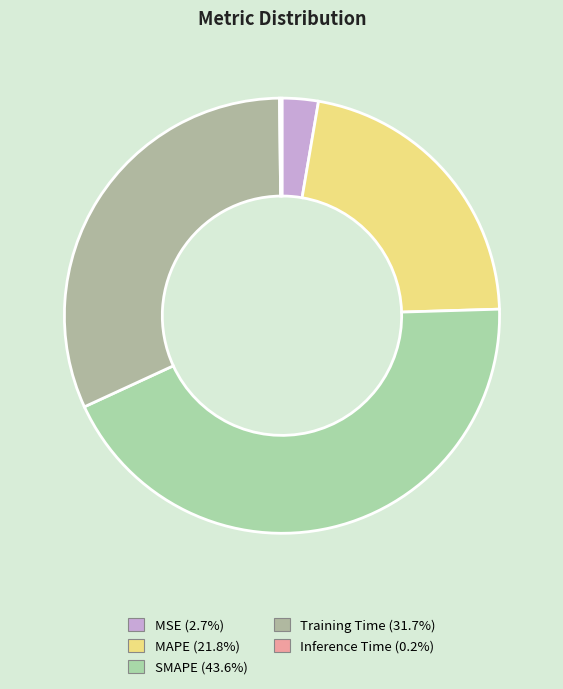

Rank the categories by value from lowest to highest.

Inference Time, MSE, MAPE, Training Time, SMAPE